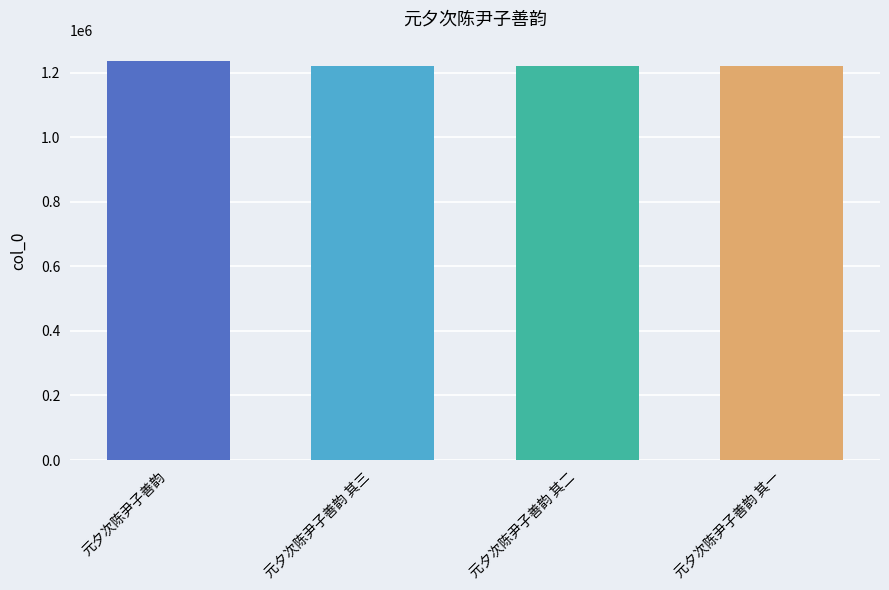

What is the difference between the maximum and minimum values?

15543